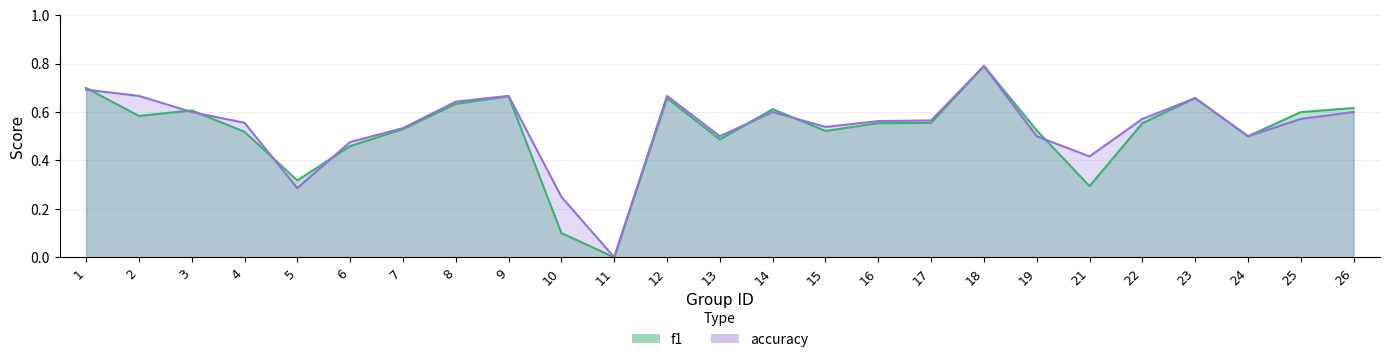

Which series has the largest range (max minus min)?

f1